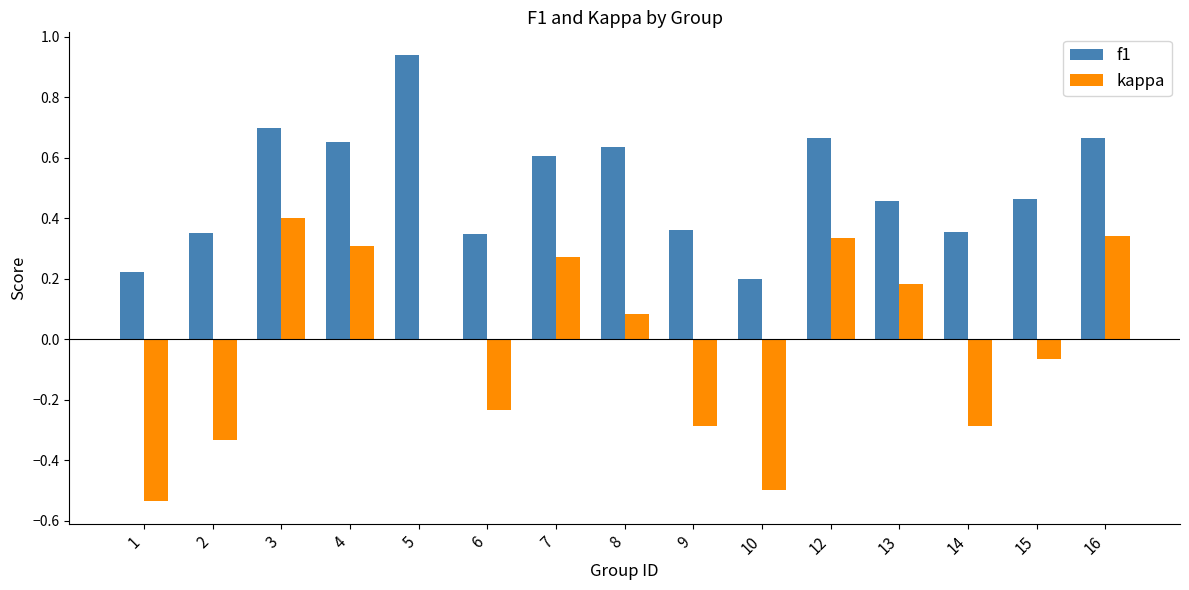

Which series changed the most between 13 and 16?

f1